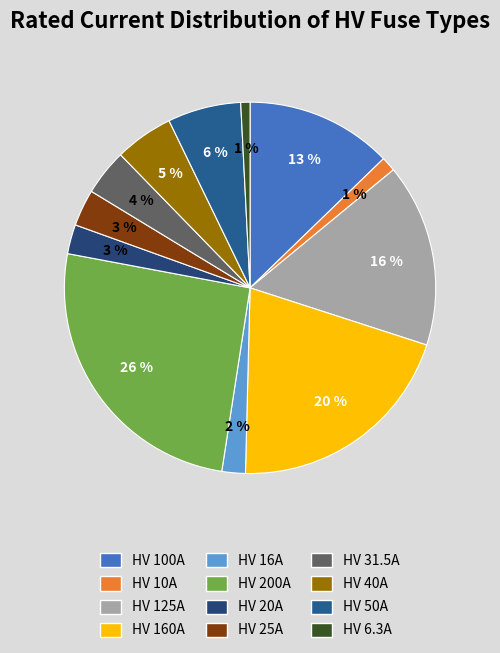

How many segments does this pie chart have?

12